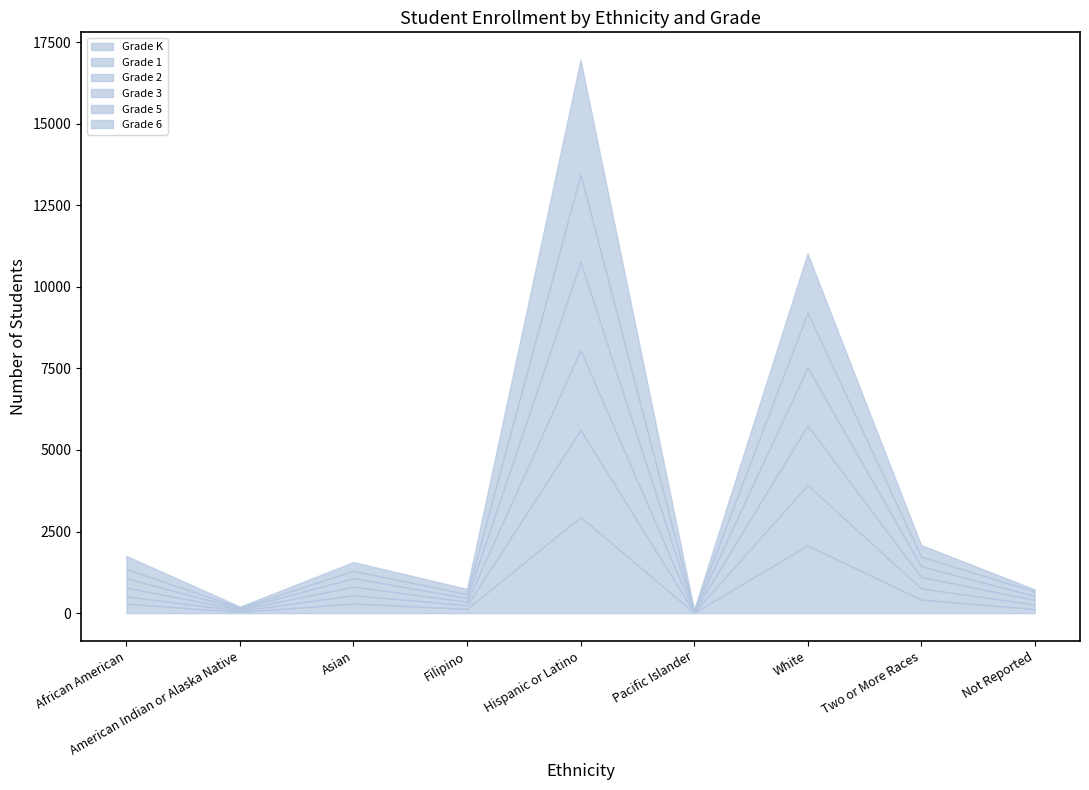

Which category has the lowest value in the Grade 2 series?

Pacific Islander